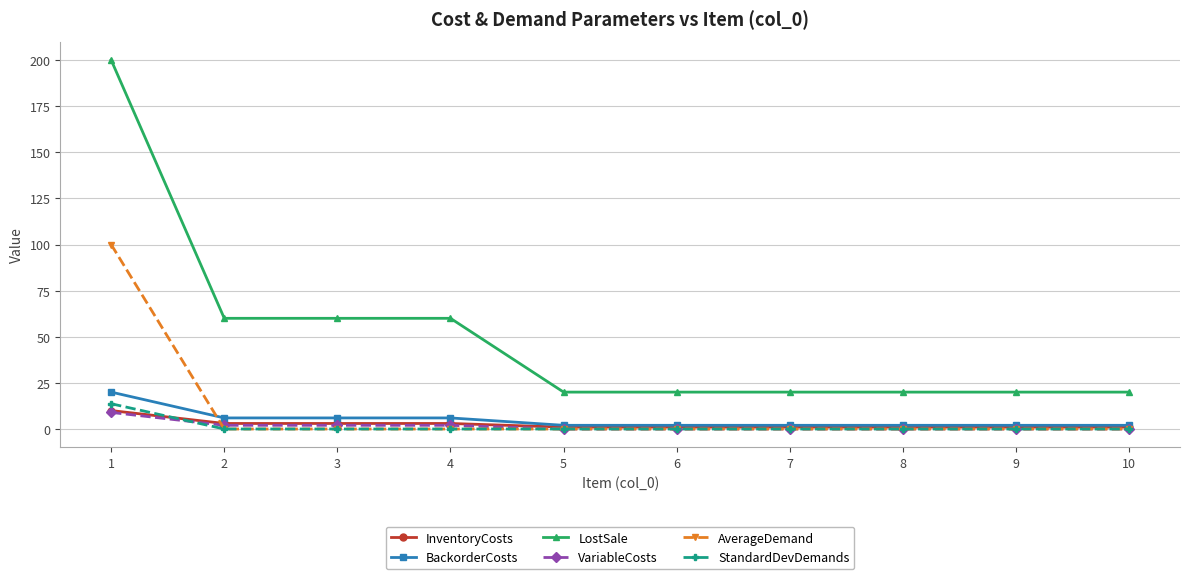

What is the value of the InventoryCosts point at the 7th from the left?

1.0